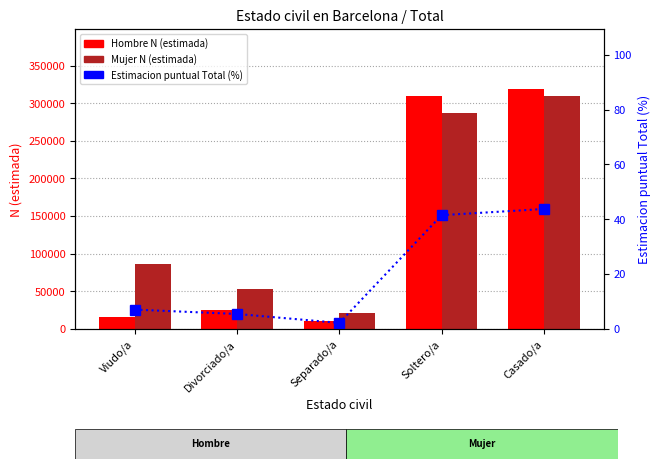

Reading right to left, extract all data points from this chart.

Hombre N (estimada): 318893.0	310047.0	10441.0	25422.0	15625.0
Mujer N (estimada): 309995.0	286444.0	21544.0	53167.0	86083.0
Estimacion puntual Total (%): 43.7	41.5	2.2	5.5	7.1